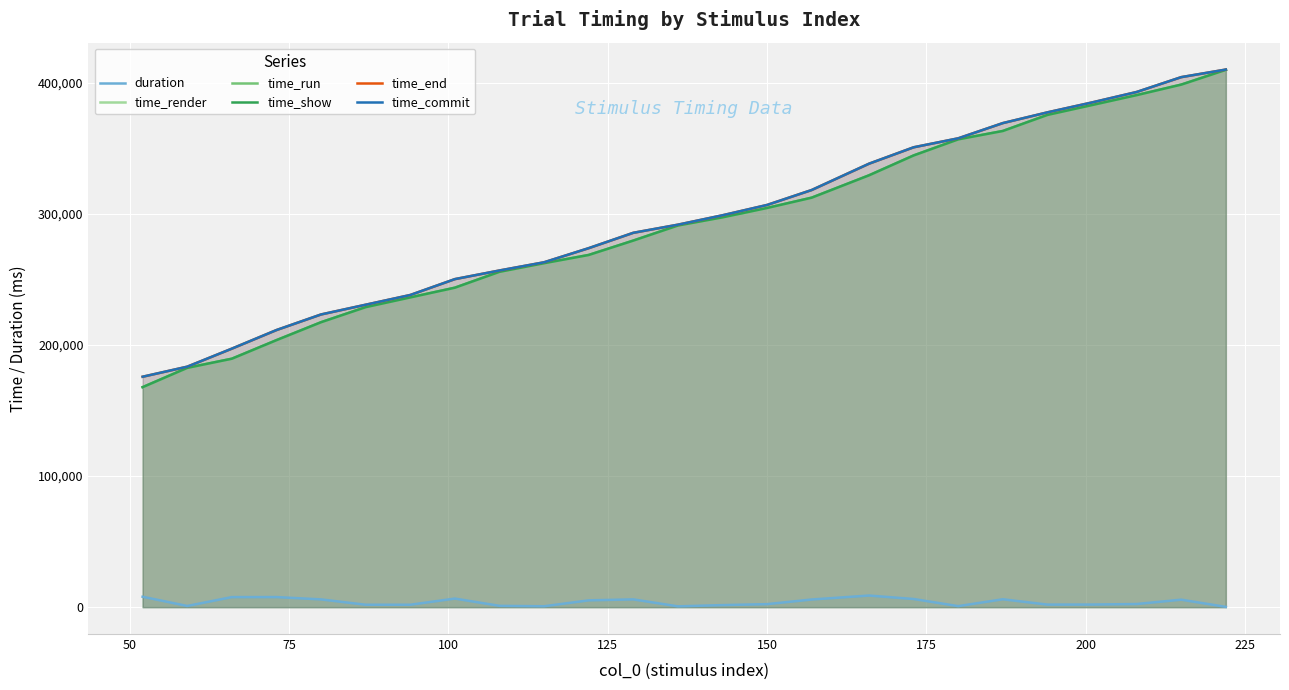

Does the chart display data point markers on the line(s)?

No